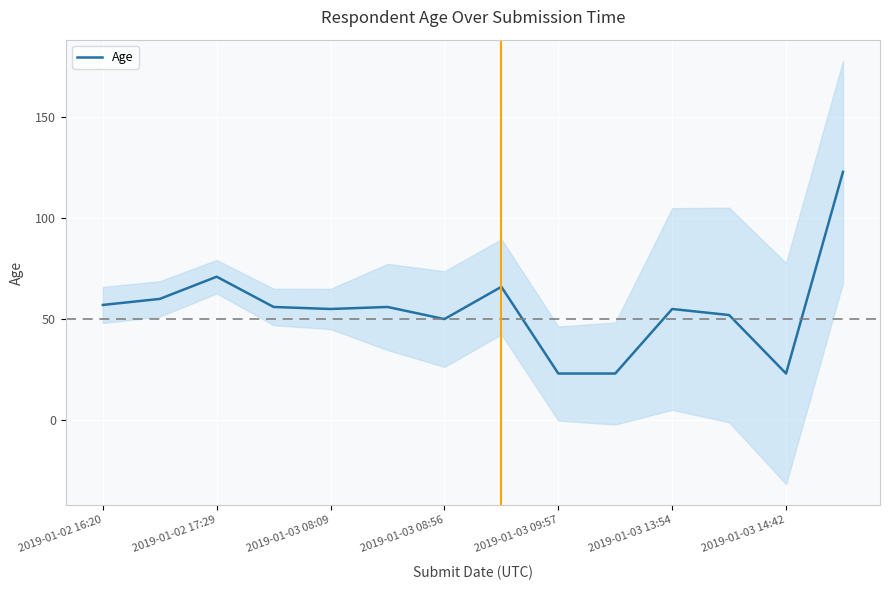

The Age series shows 18 at 2019-01-03 13:54. True or false?

False